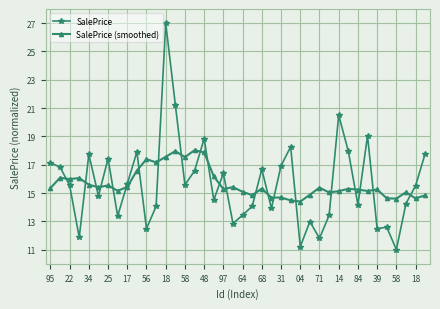

What is the maximum value shown in the chart?

27.0